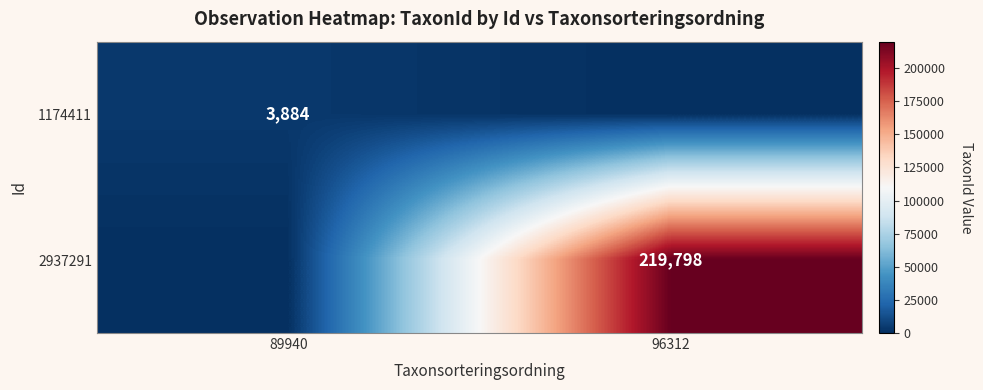

Is it true that 2937291 equals 141844 at 96312?

False